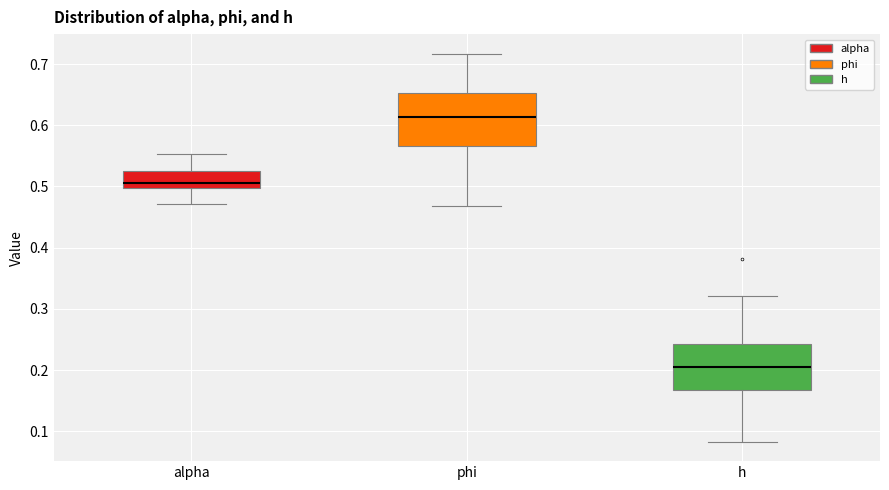

Which box has the lowest median line?

h